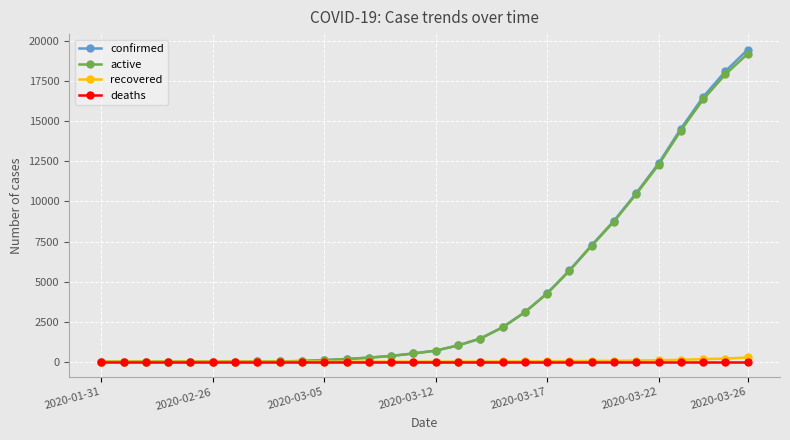

At how many categories does at least one series exceed 13637?

4